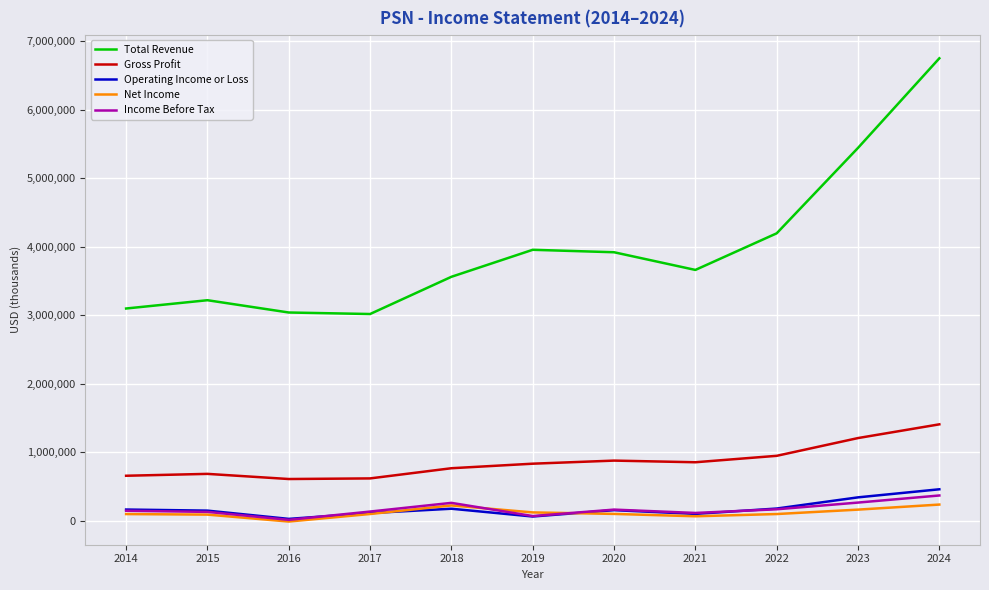

True or false: Gross Profit has a value of 935616 at 2014.

False